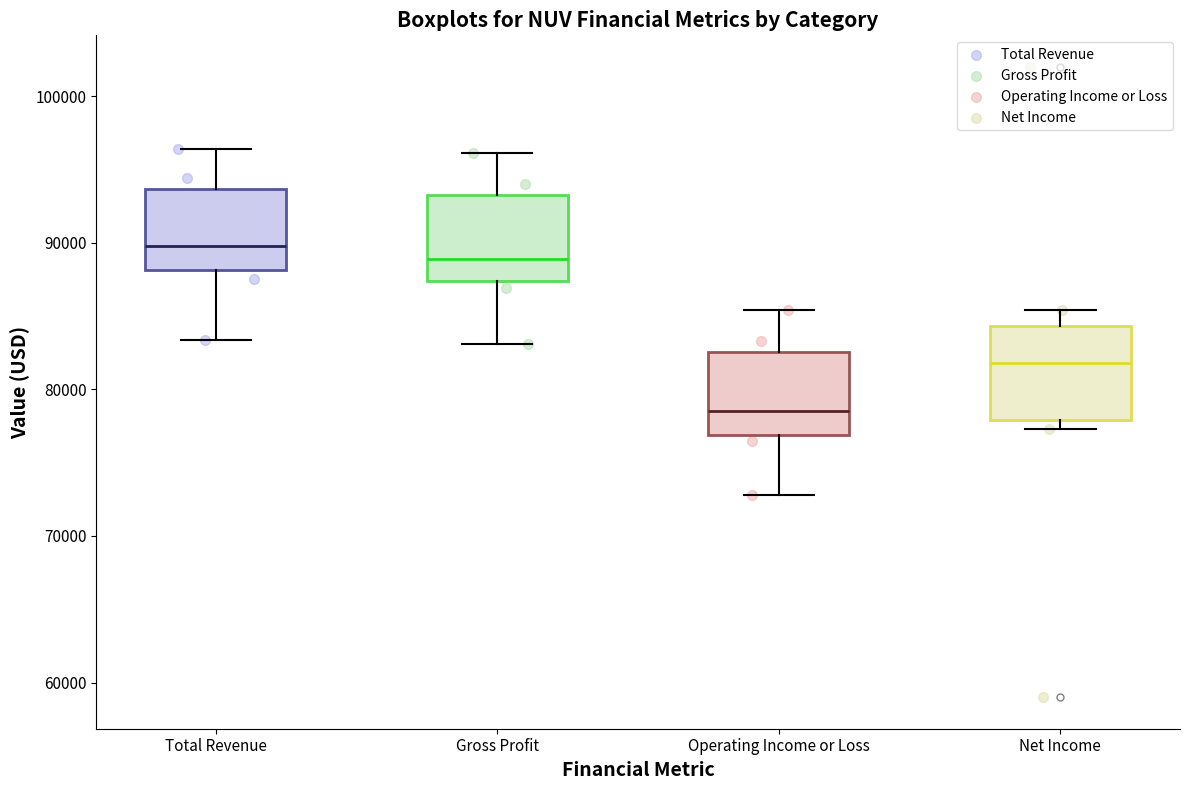

Which box has the lowest median line?

Operating Income or Loss